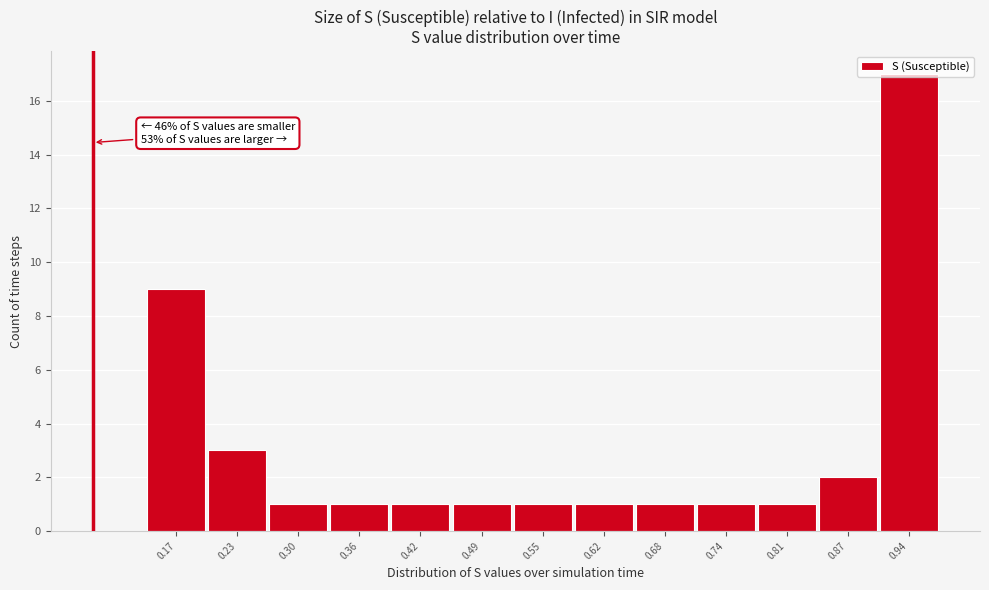

Which has a higher value, 0.94 or 0.55?

0.94